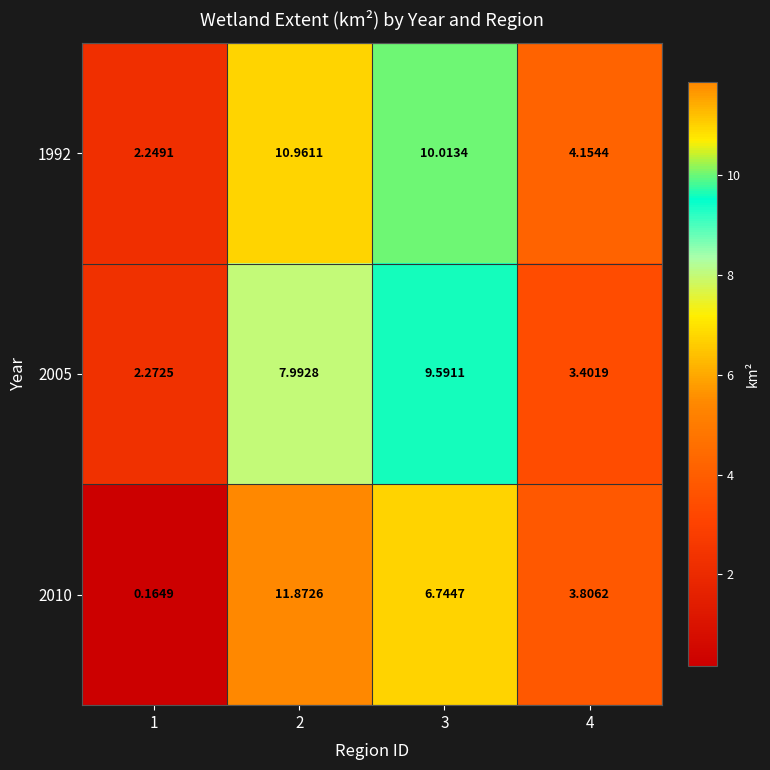

Count the number of categories in the chart.

4